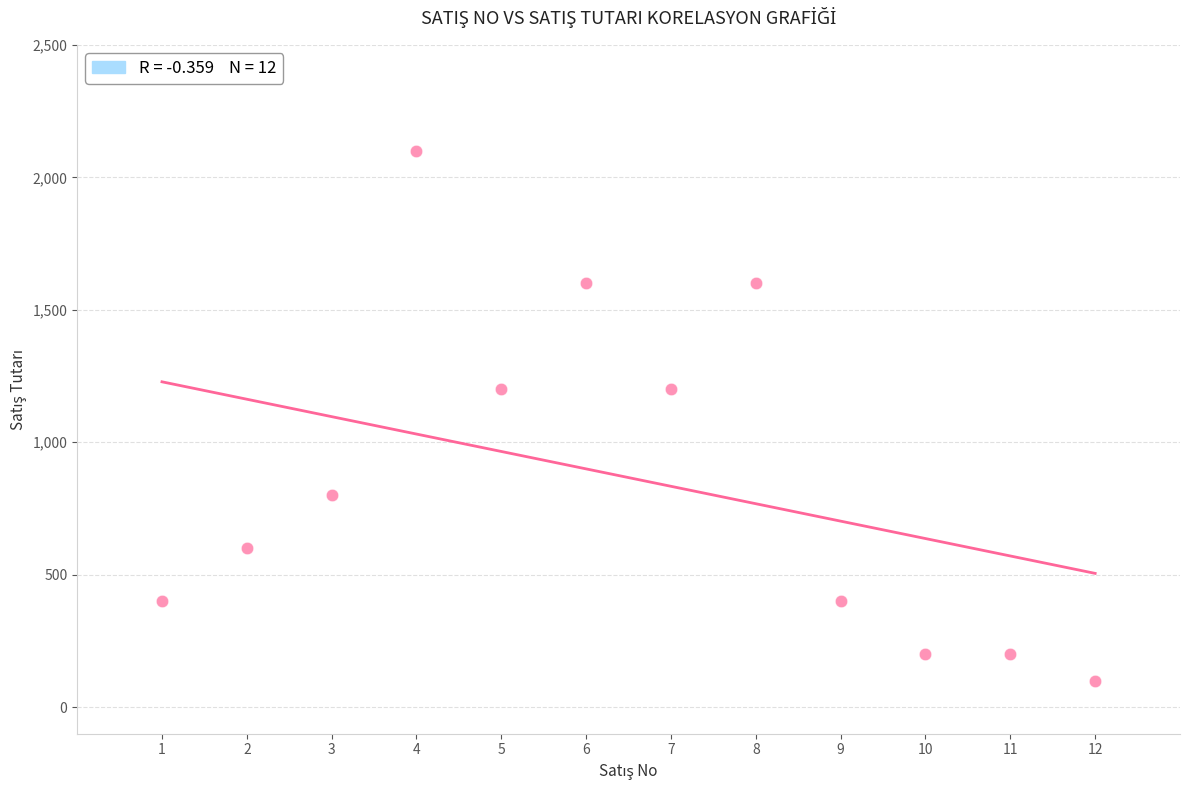

What is the range of X values (max minus min)?

11